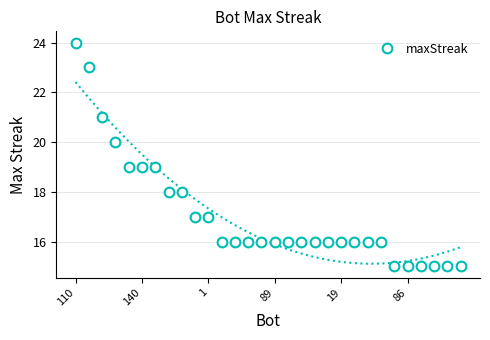

True or false: maxStreak has a value of 5 at 140.

False